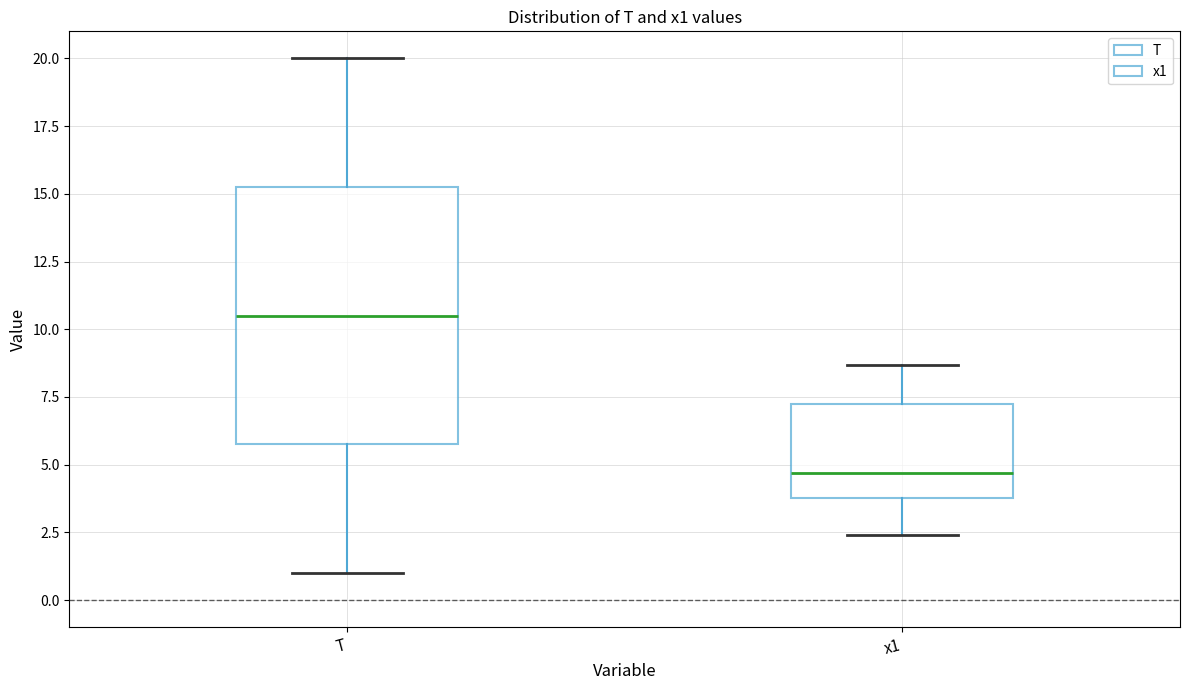

Reading left to right, read every box against the y-axis: the position of its median line, the range the box covers, and the ends of its whiskers. The values are not printed on the chart, so give them approximately, as read against the axis.

T: median 10.5, box 6.0 to 15.5, whiskers 1.0 to 20.0
x1: median 4.5, box 4.0 to 7.5, whiskers 2.5 to 8.5